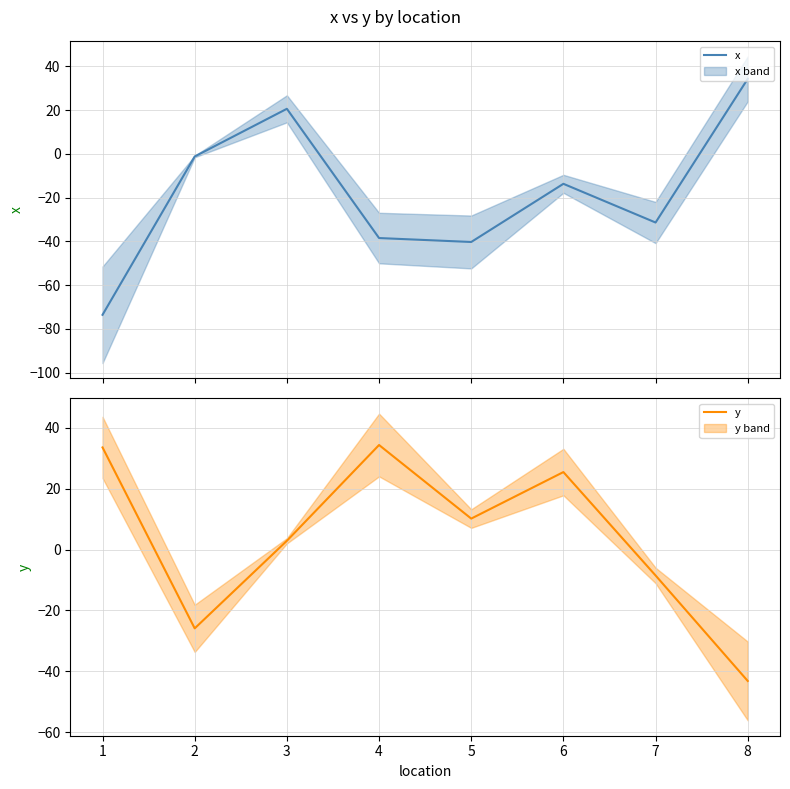

True or false: y has a value of 1.1 at 3.

False